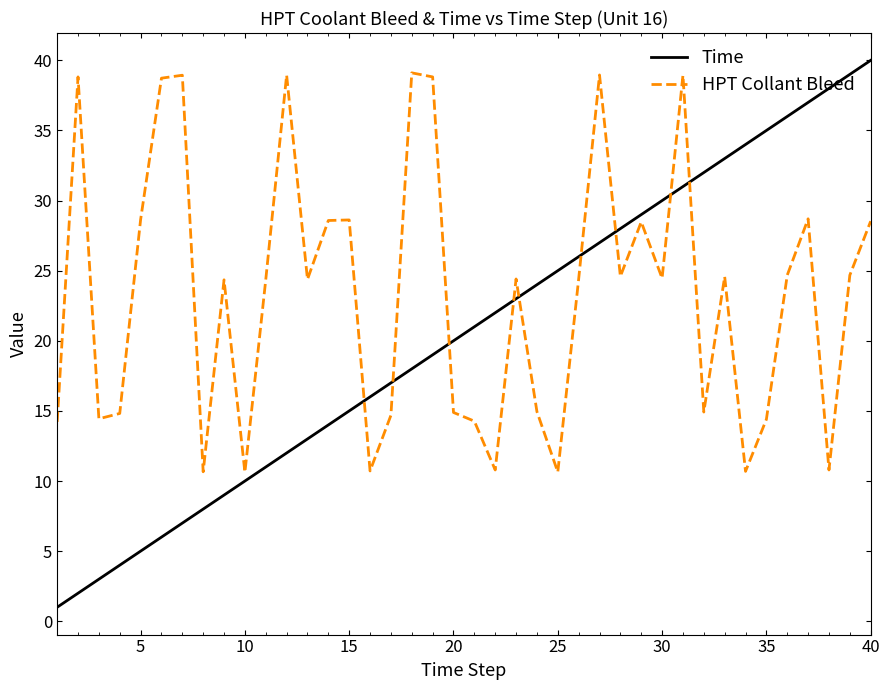

What is the smallest value displayed?

1.0